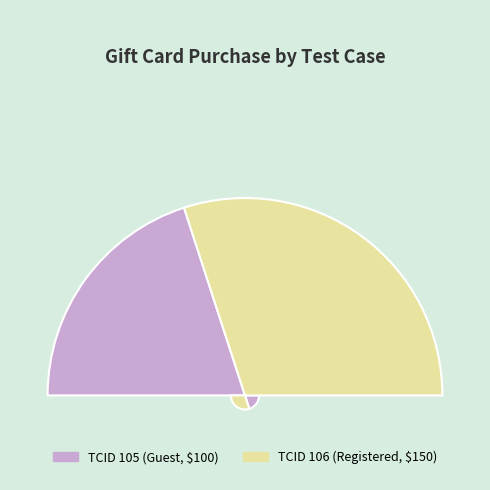

What is the change in value from 105 to 106?

+50